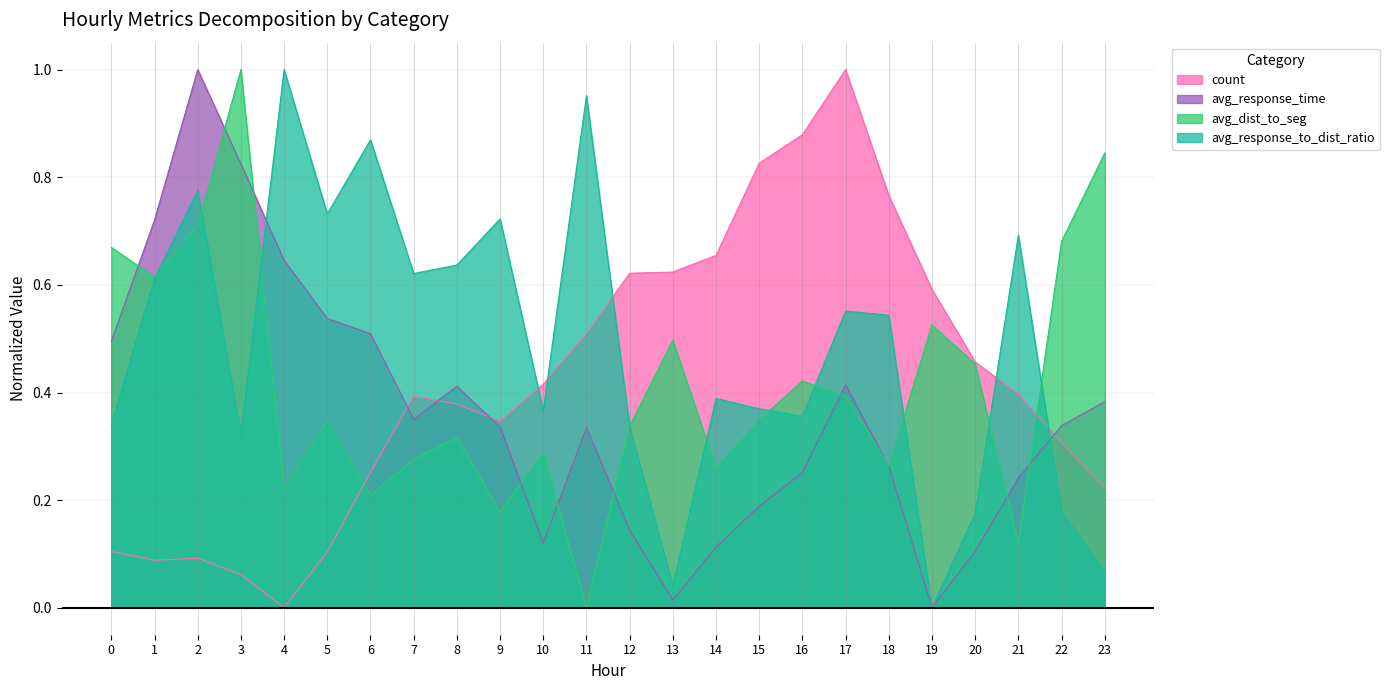

Reading left to right, extract all data points from this chart.

count: 0.1	0.1	0.1	0.1	0.0	0.1	0.3	0.4	0.4	0.3	0.4	0.5	0.6	0.6	0.7	0.8	0.9	1.0	0.8	0.6	0.5	0.4	0.3	0.2
avg_response_time: 0.5	0.7	1.0	0.8	0.6	0.5	0.5	0.4	0.4	0.3	0.1	0.3	0.1	0.0	0.1	0.2	0.3	0.4	0.3	0.0	0.1	0.2	0.3	0.4
avg_dist_to_seg: 0.7	0.6	0.7	1.0	0.2	0.3	0.2	0.3	0.3	0.2	0.3	0.0	0.3	0.5	0.3	0.3	0.4	0.4	0.3	0.5	0.5	0.1	0.7	0.8
avg_response_to_dist_ratio: 0.3	0.6	0.8	0.3	1.0	0.7	0.9	0.6	0.6	0.7	0.4	1.0	0.3	0.0	0.4	0.4	0.4	0.6	0.5	0.0	0.2	0.7	0.2	0.1